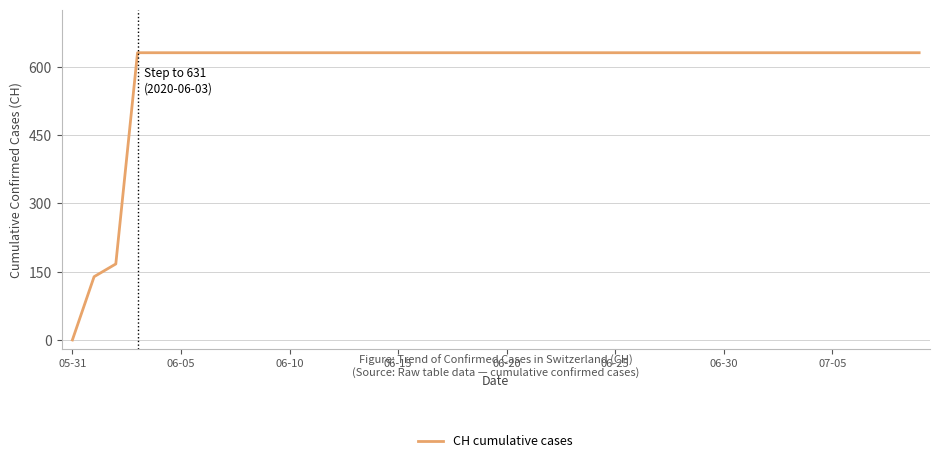

What is the greatest value displayed?

631